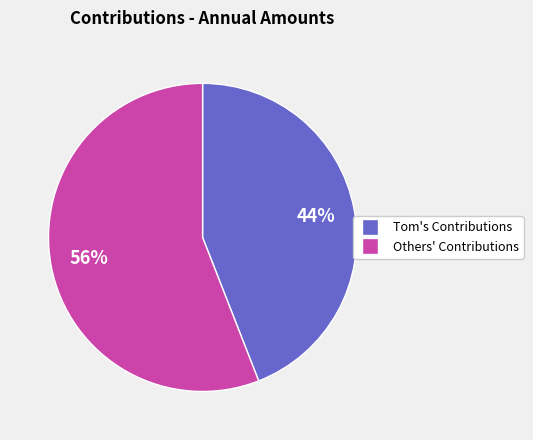

Is there any slice that represents more than half of the pie?

Yes